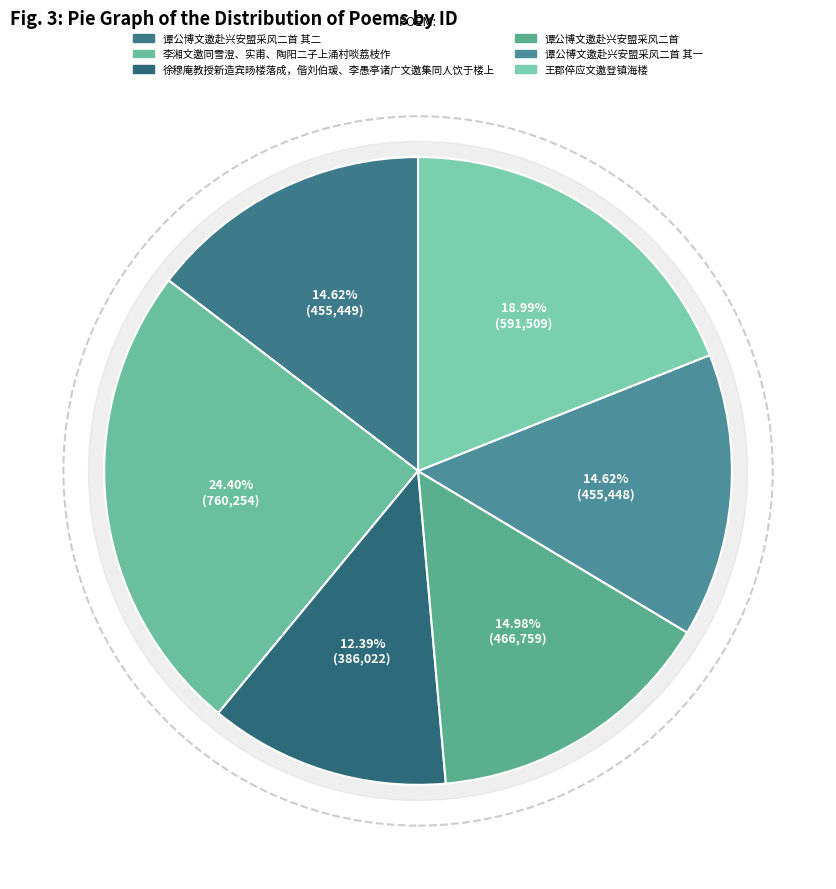

Combined, what portion of the pie is 王郡倅应文邀登镇海楼 and 谭公博文邀赴兴安盟采风二首 其二?

33.6%